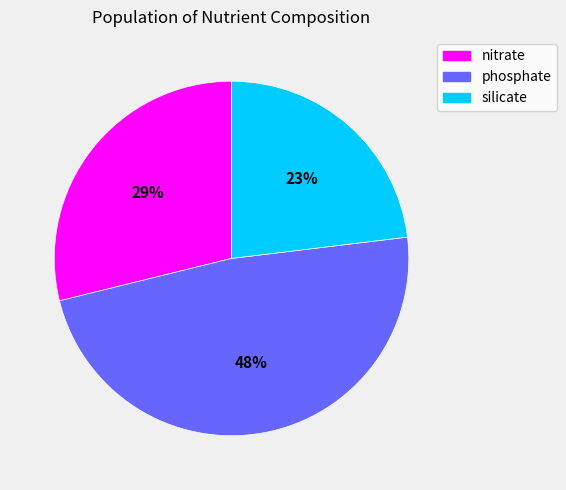

To the nearest percent, what is the combined percentage of phosphate and silicate?

71%